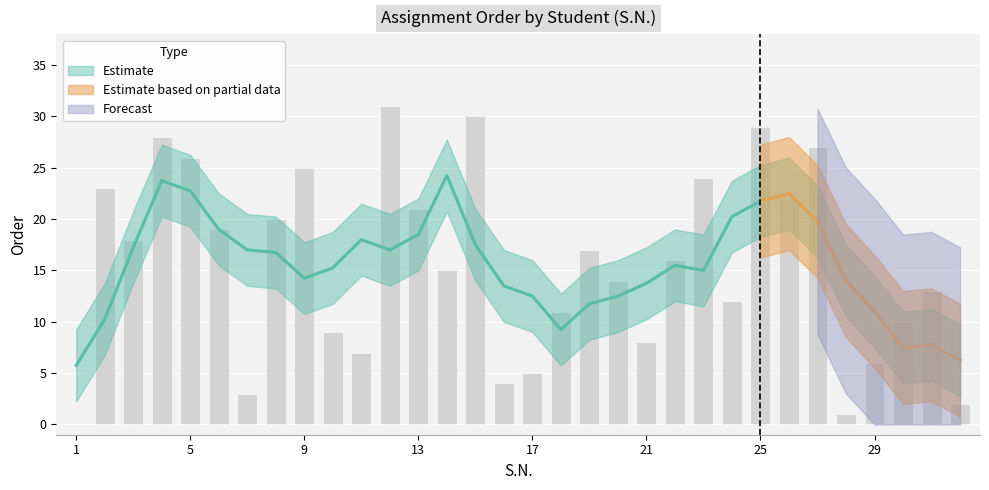

Is it true that the value at 9 is 10?

False